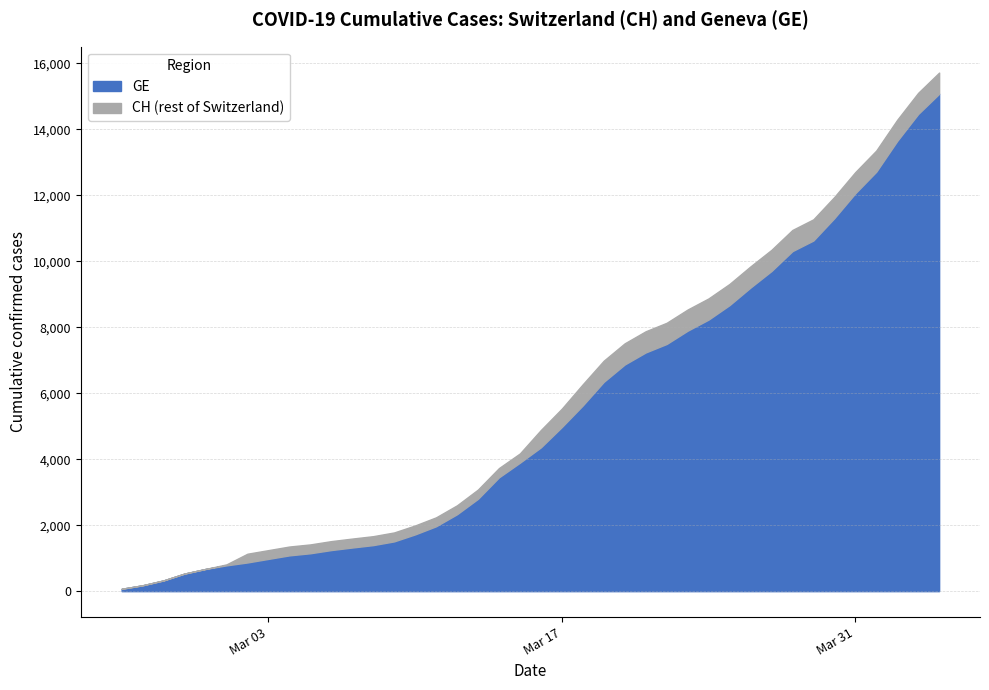

Between 2020-02-27 and 2020-03-04, which series saw the biggest shift?

CH